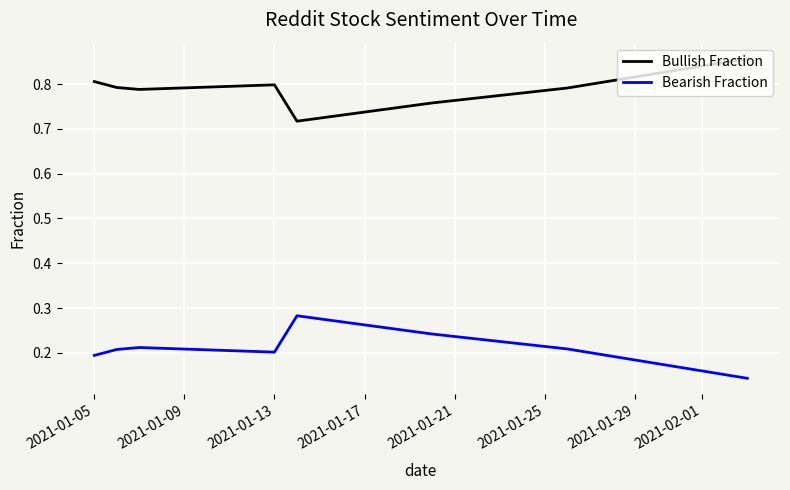

True or false: Bullish Fraction has more than 0 interior local peaks.

True